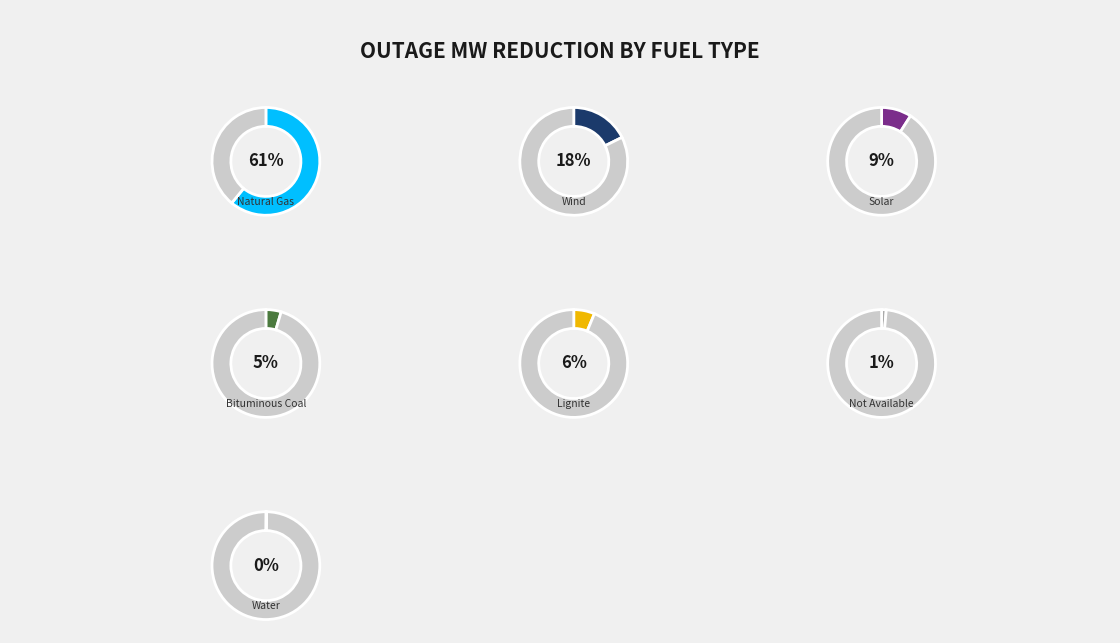

Approximately how many times larger is the value at Natural Gas compared to Bituminous Coal?

13.3